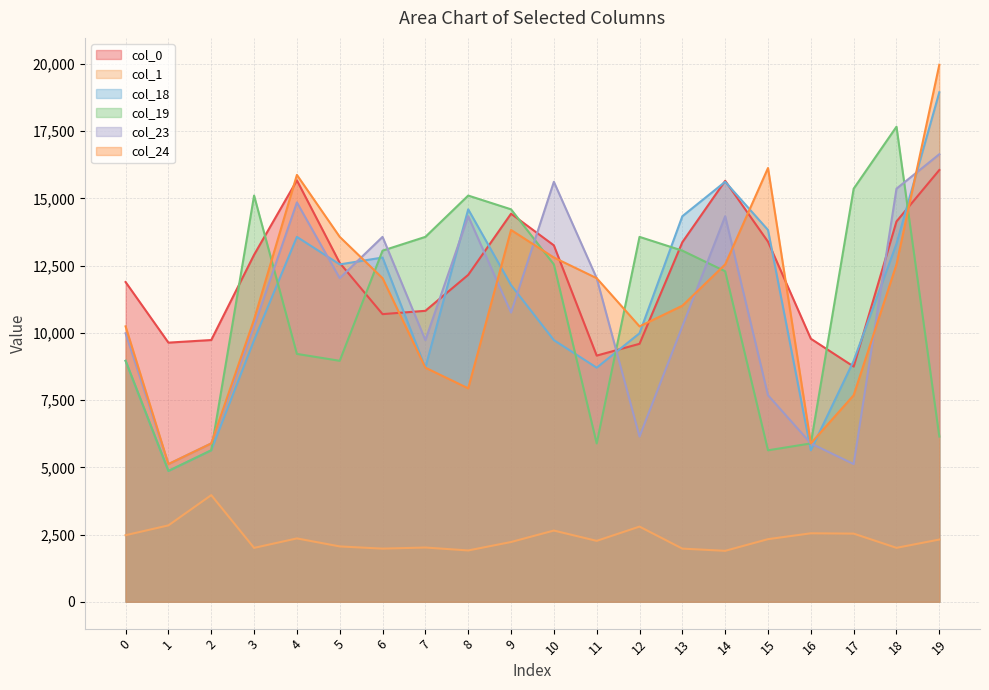

Is the value of col_19 at 11 greater than the value of col_18 at 4?

No